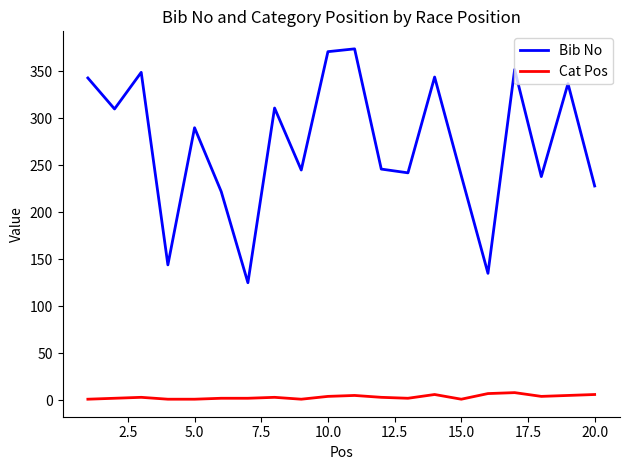

What are all the series names shown in the legend?

Bib No, Cat Pos